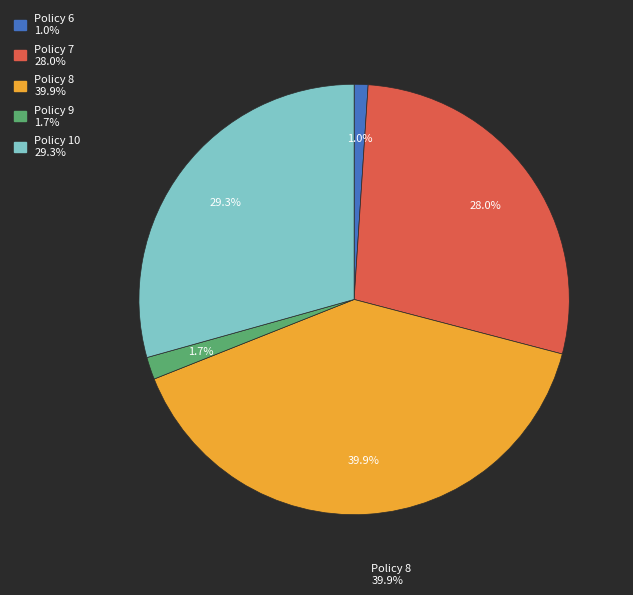

What is the ratio of the value at Policy 10 to the value at Policy 8?

0.7